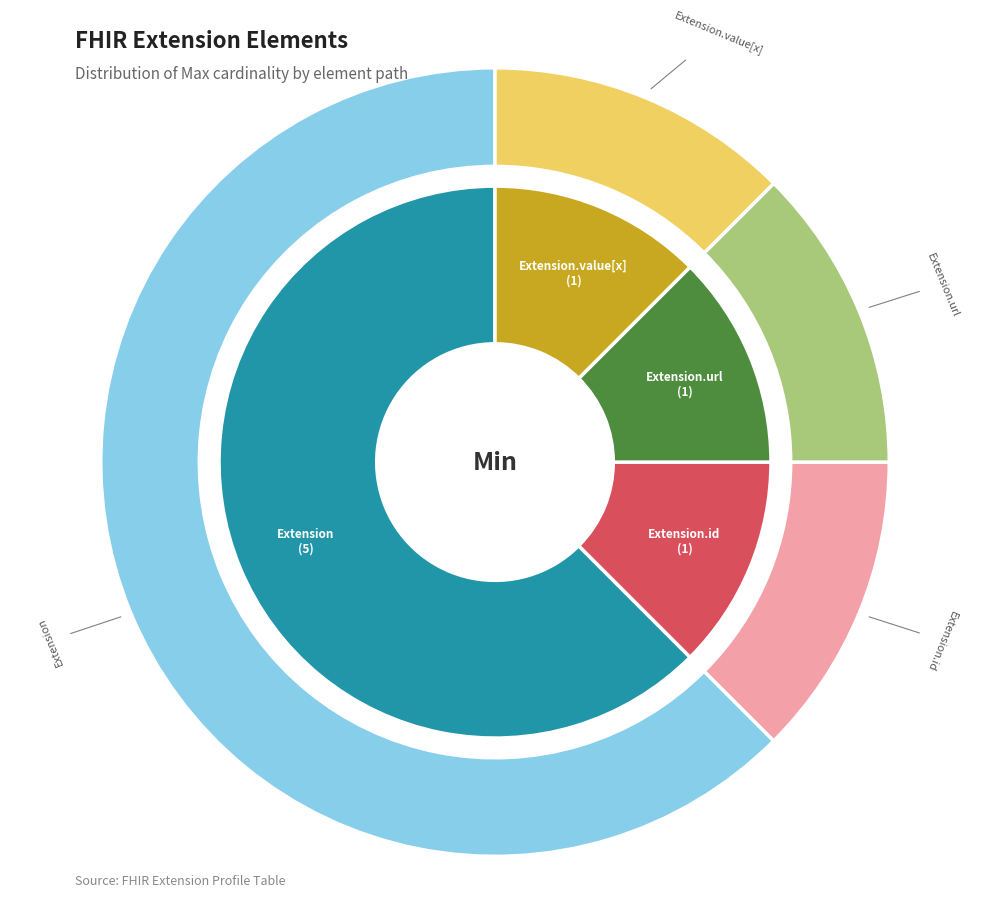

Do Extension.extension and Extension.url together represent more than half of the pie?

No